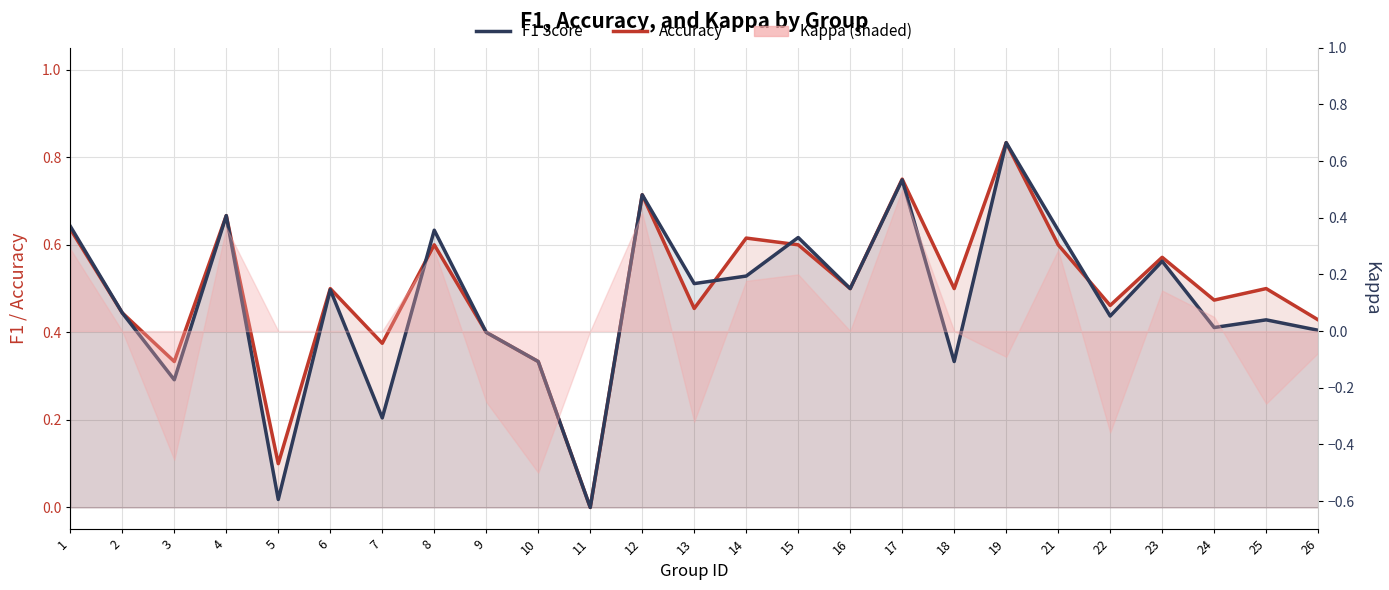

At how many categories does at least one series exceed 0?

24